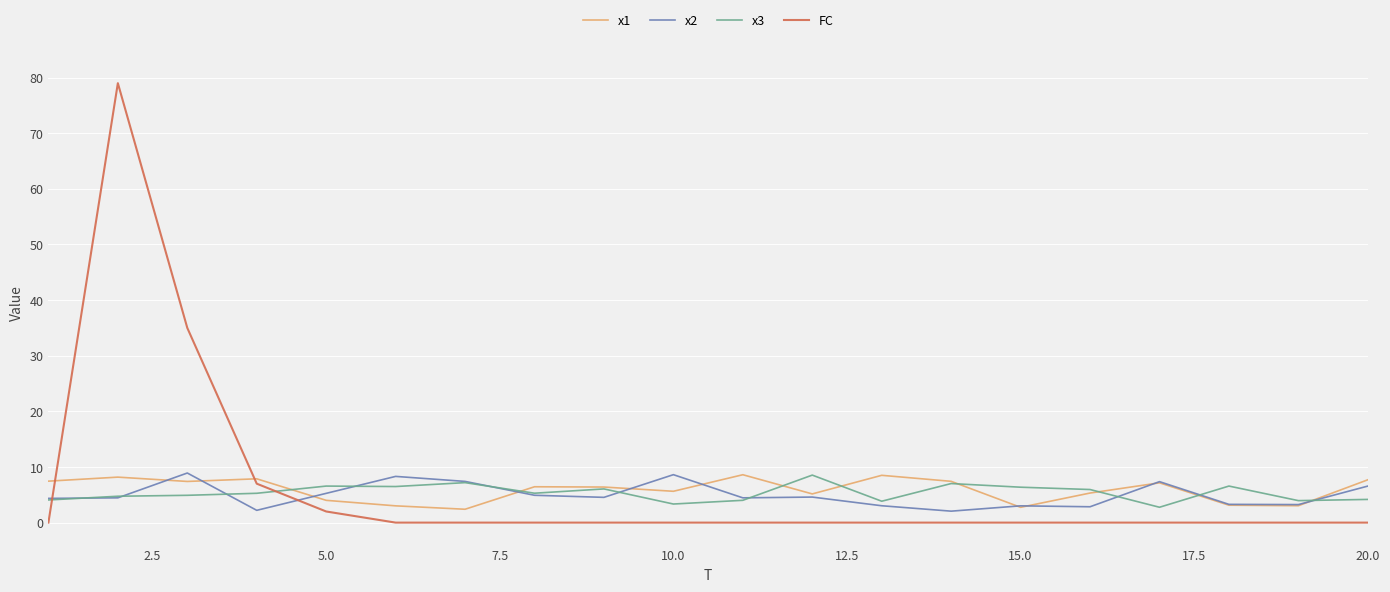

How many values in the x1 series are below 6?

9